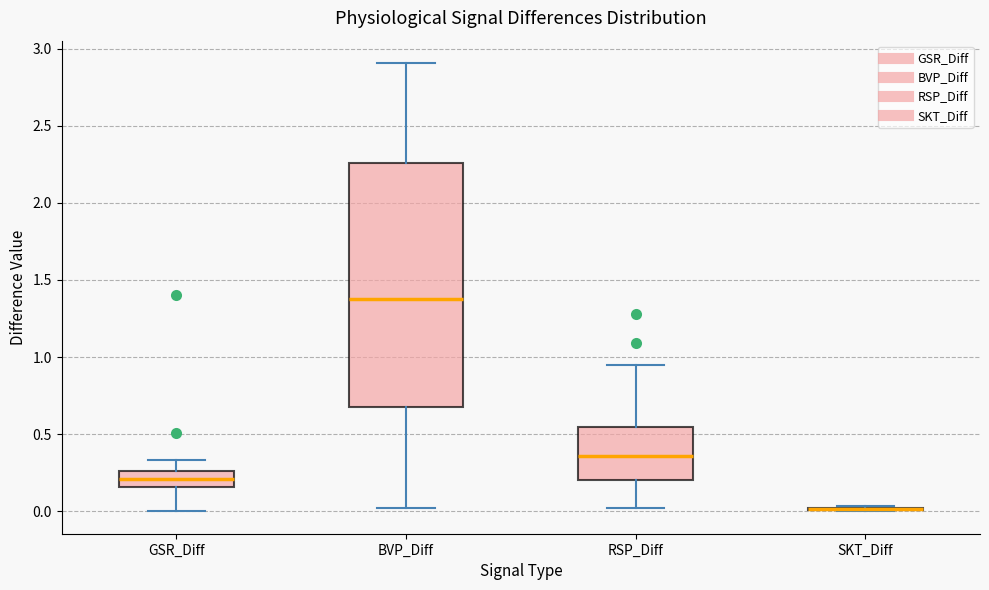

Where is the lower edge of the box for BVP_Diff on the y-axis? The values are not printed on the chart, so give them approximately, as read against the axis.

0.65